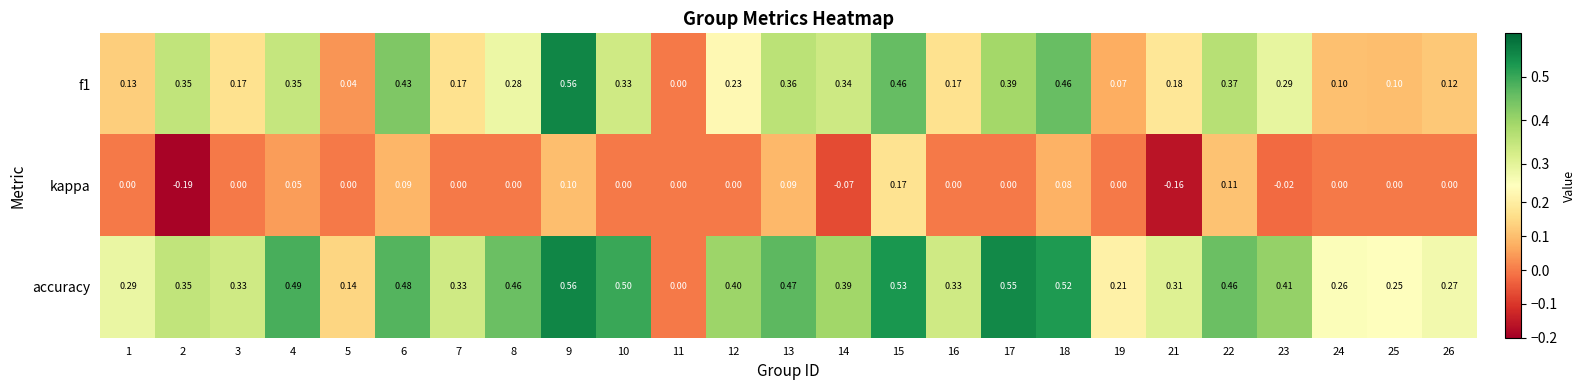

List the series in order of their overall mean, lowest first.

kappa, f1, accuracy